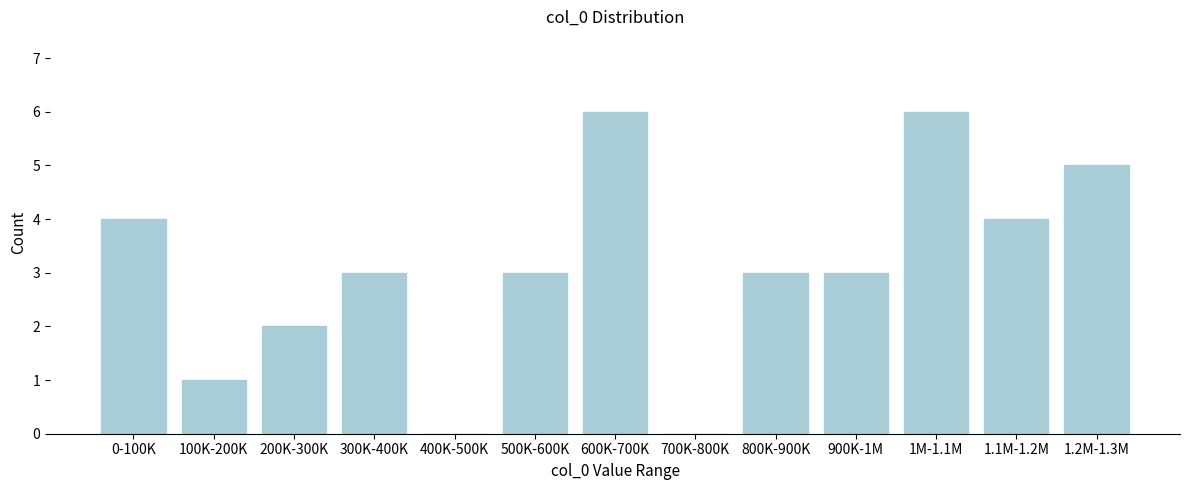

Is it true that the value at 200K-300K is 3?

False